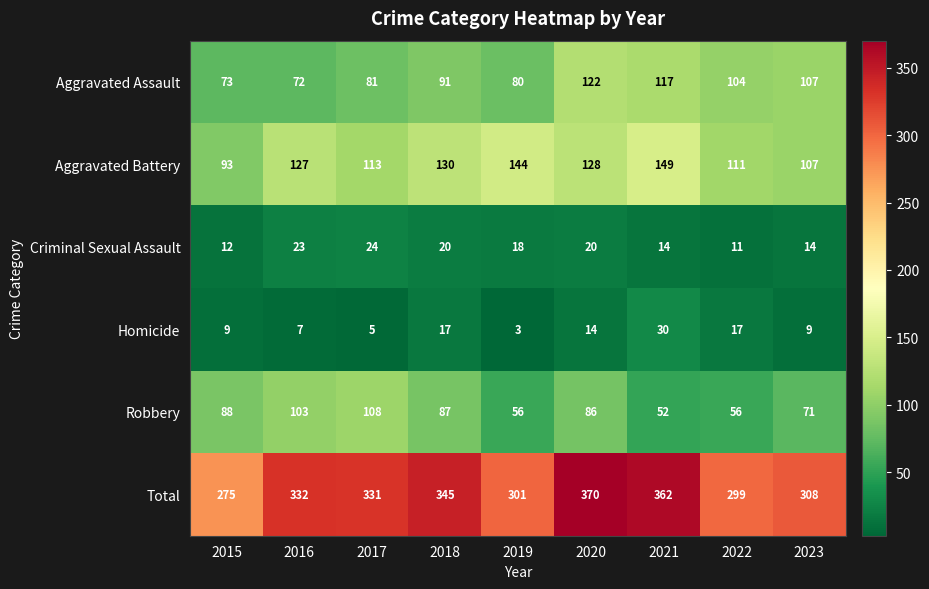

Which category has the highest value in the Aggravated Battery series?

2021